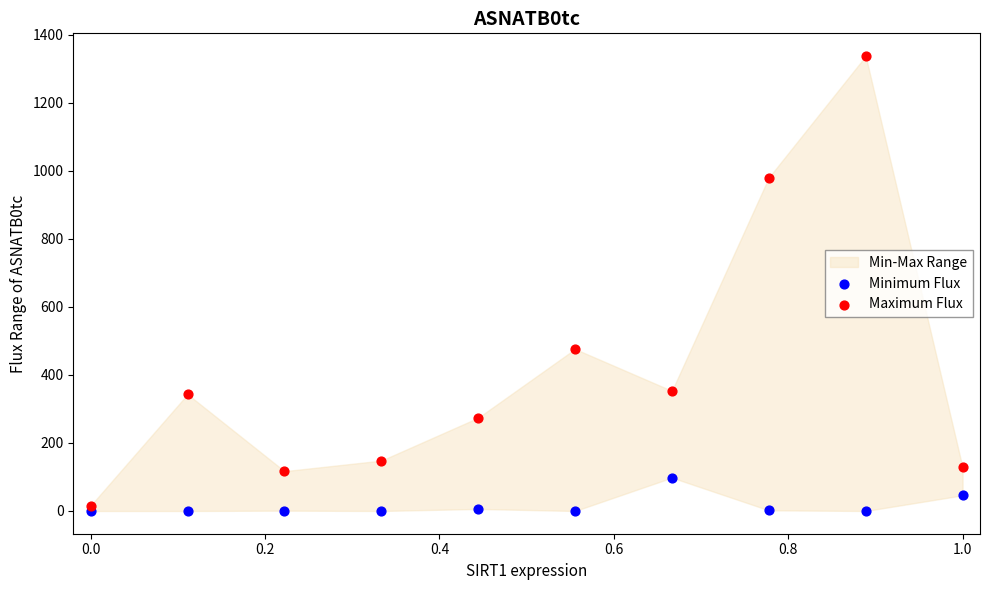

Which series reaches the minimum Y coordinate?

Minimum Flux